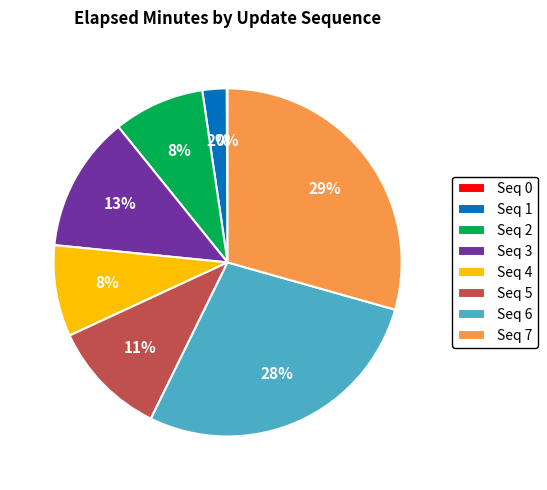

To the nearest percent, what portion does Seq 5 represent?

11%